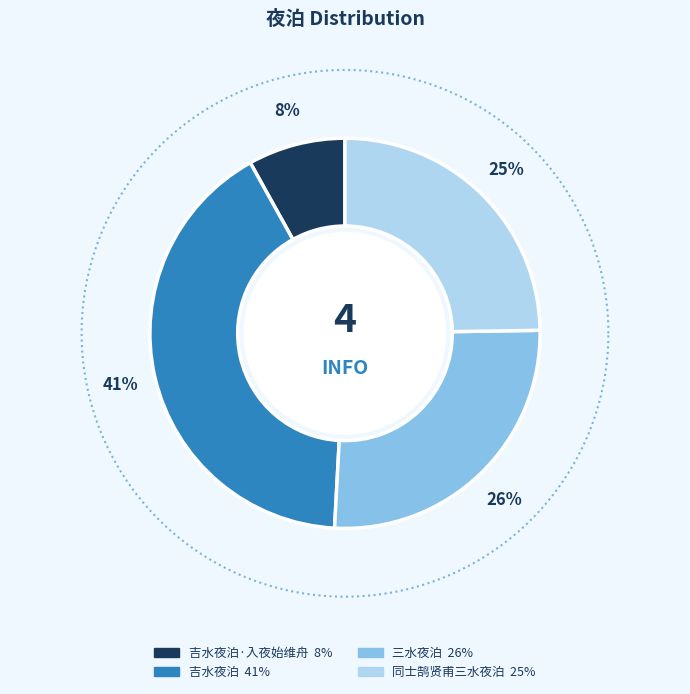

Count the number of slices in the pie.

4